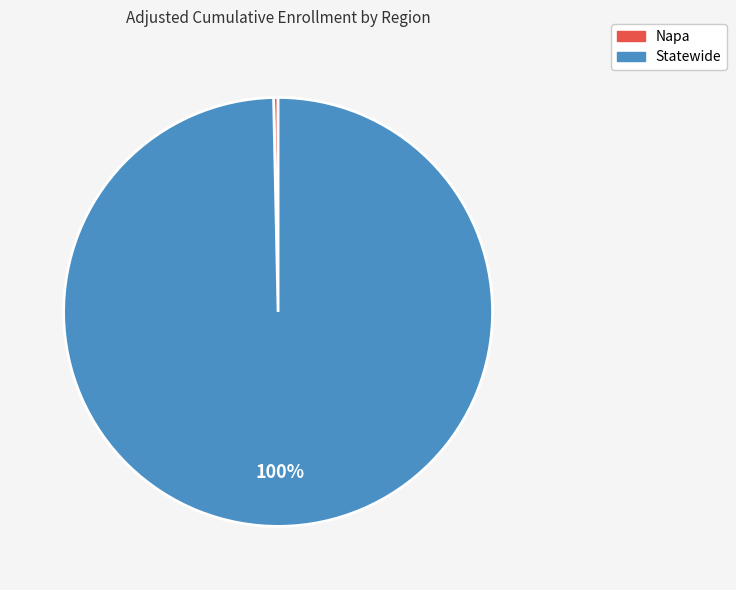

Which slice is the smallest?

Napa